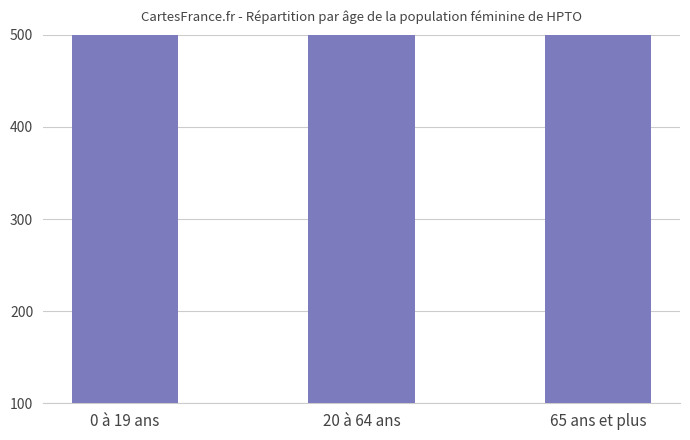

What is the average value?

967